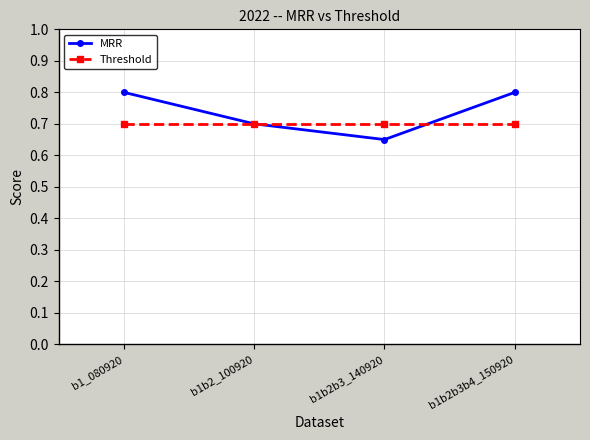

What is the total value across all series at b1b2b3_140920?

1.4